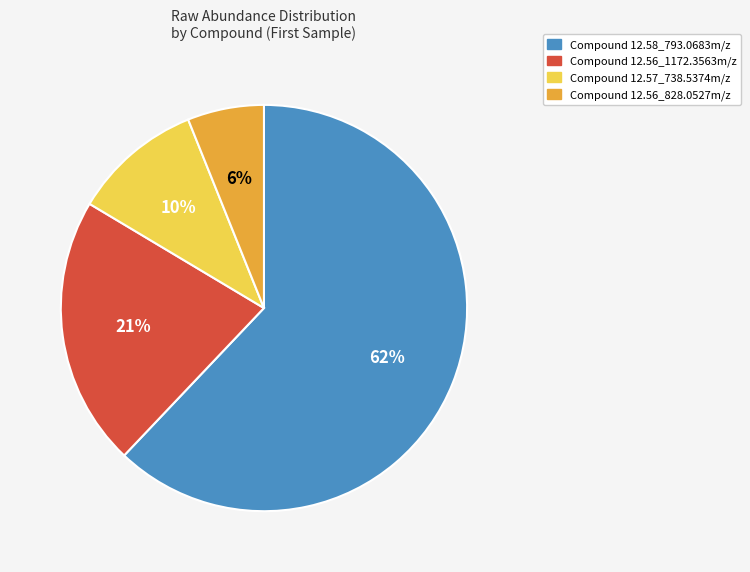

To the nearest percent, what is the average slice percentage?

25%